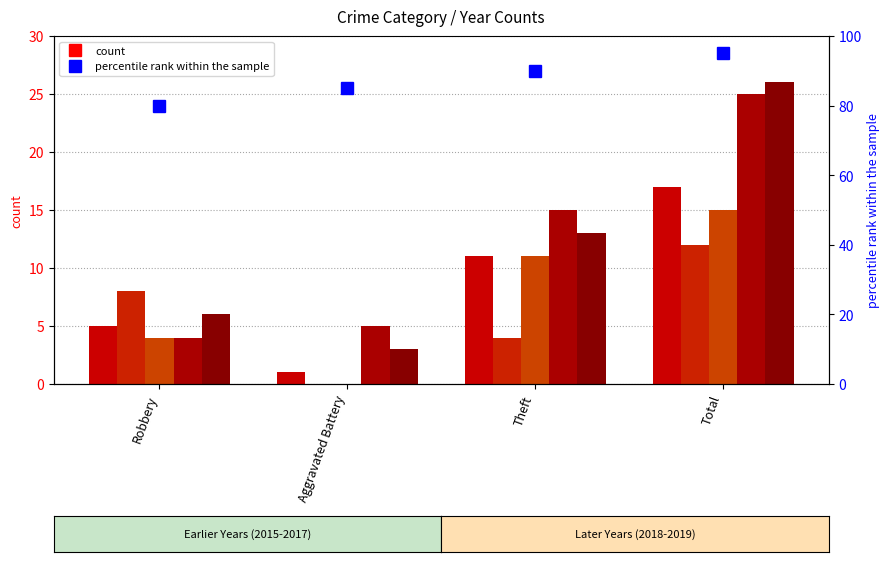

How many values are between 85 and 95?

3